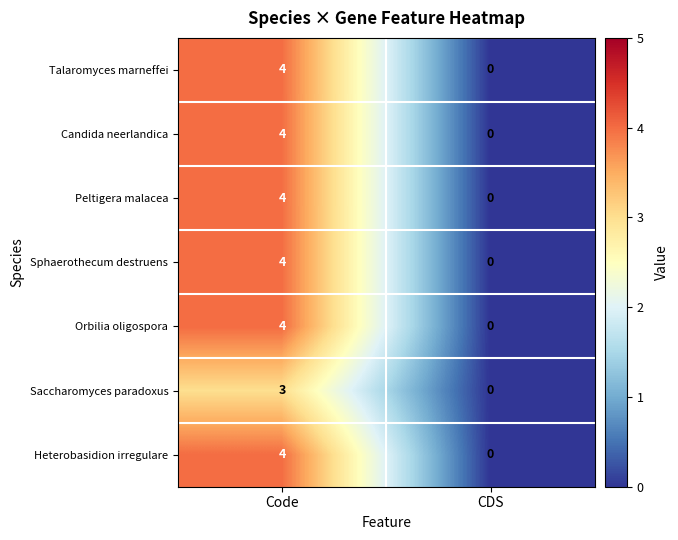

Reading left to right, transcribe all the data shown in this chart.

Talaromyces marneffei: Code=4	CDS=0
Candida neerlandica: Code=4	CDS=0
Peltigera malacea: Code=4	CDS=0
Sphaerothecum destruens: Code=4	CDS=0
Orbilia oligospora: Code=4	CDS=0
Saccharomyces paradoxus: Code=3	CDS=0
Heterobasidion irregulare: Code=4	CDS=0